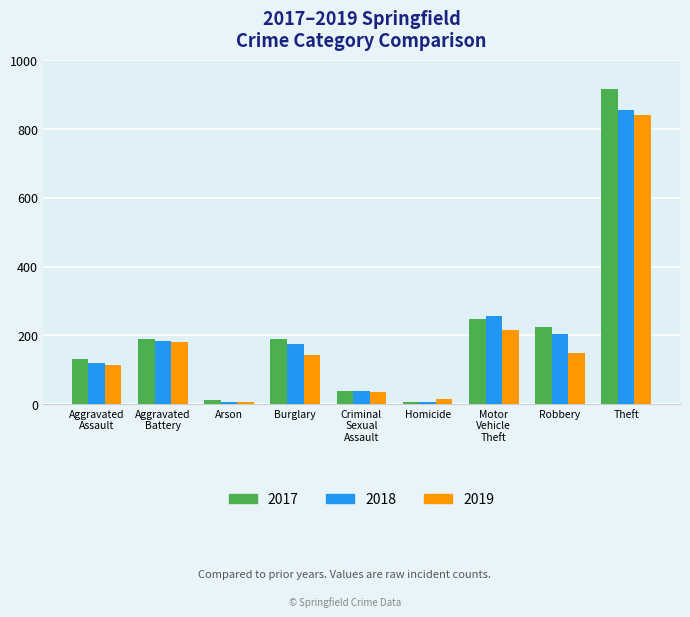

How many values in the 2019 series are below 143?

4